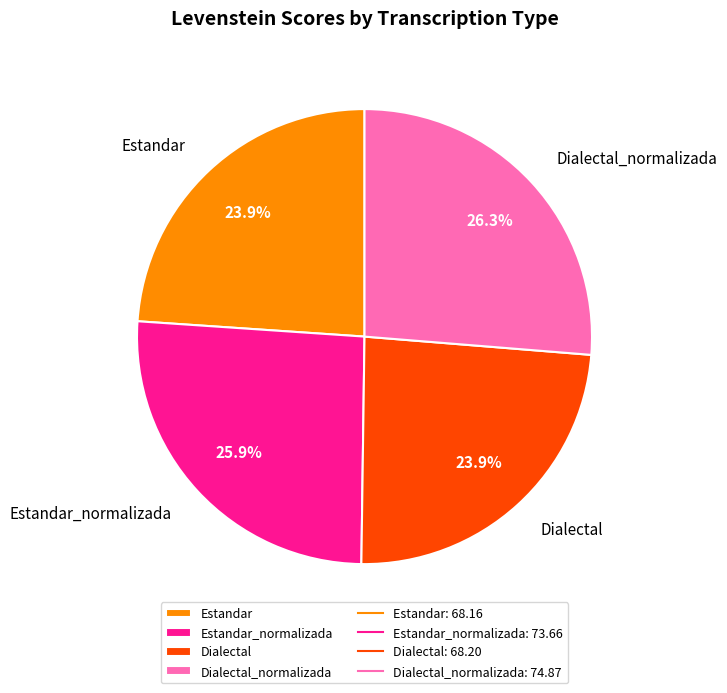

Approximately how many times larger is the value at Estandar compared to Dialectal?

1.0